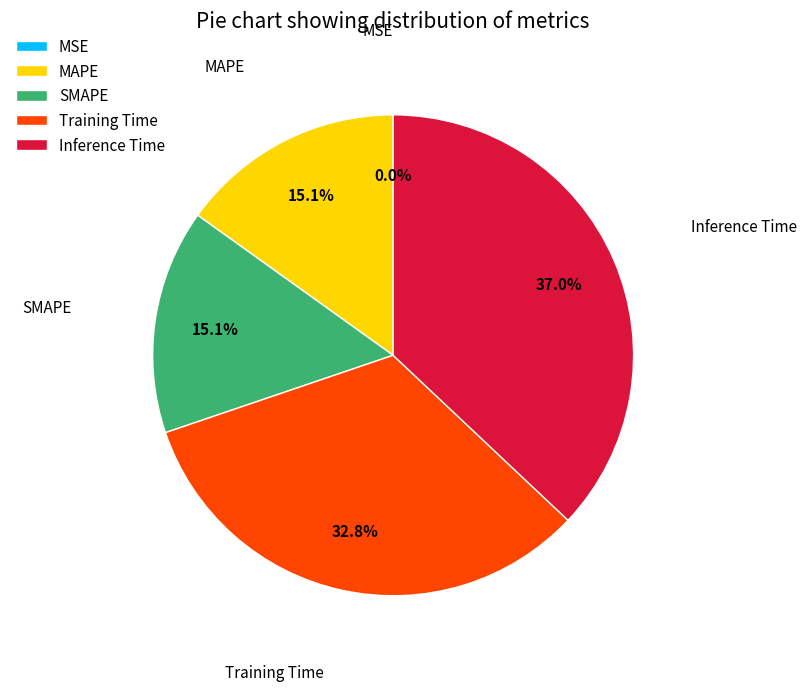

To the nearest percent, what percentage of the pie is Inference Time?

37%